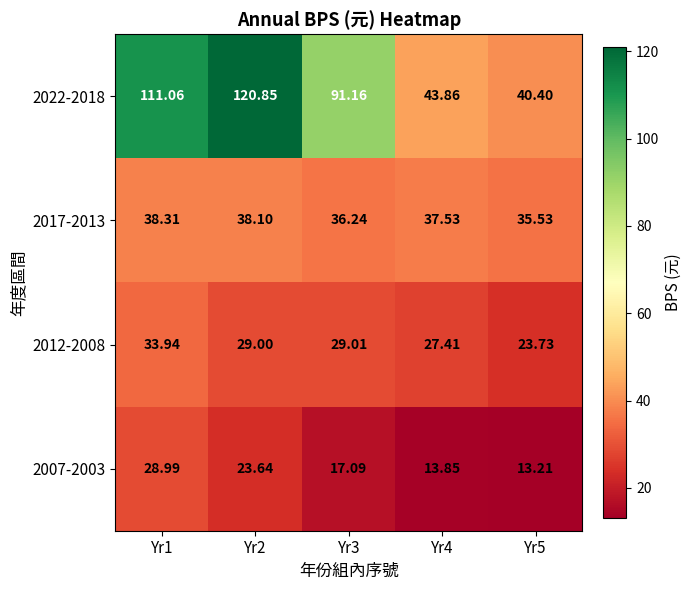

Reading left to right, extract all data points from this chart.

2022-2018: Yr1=111.1	Yr2=120.8	Yr3=91.2	Yr4=43.9	Yr5=40.4
2017-2013: Yr1=38.3	Yr2=38.1	Yr3=36.2	Yr4=37.5	Yr5=35.5
2012-2008: Yr1=33.9	Yr2=29.0	Yr3=29.0	Yr4=27.4	Yr5=23.7
2007-2003: Yr1=29.0	Yr2=23.6	Yr3=17.1	Yr4=13.8	Yr5=13.2